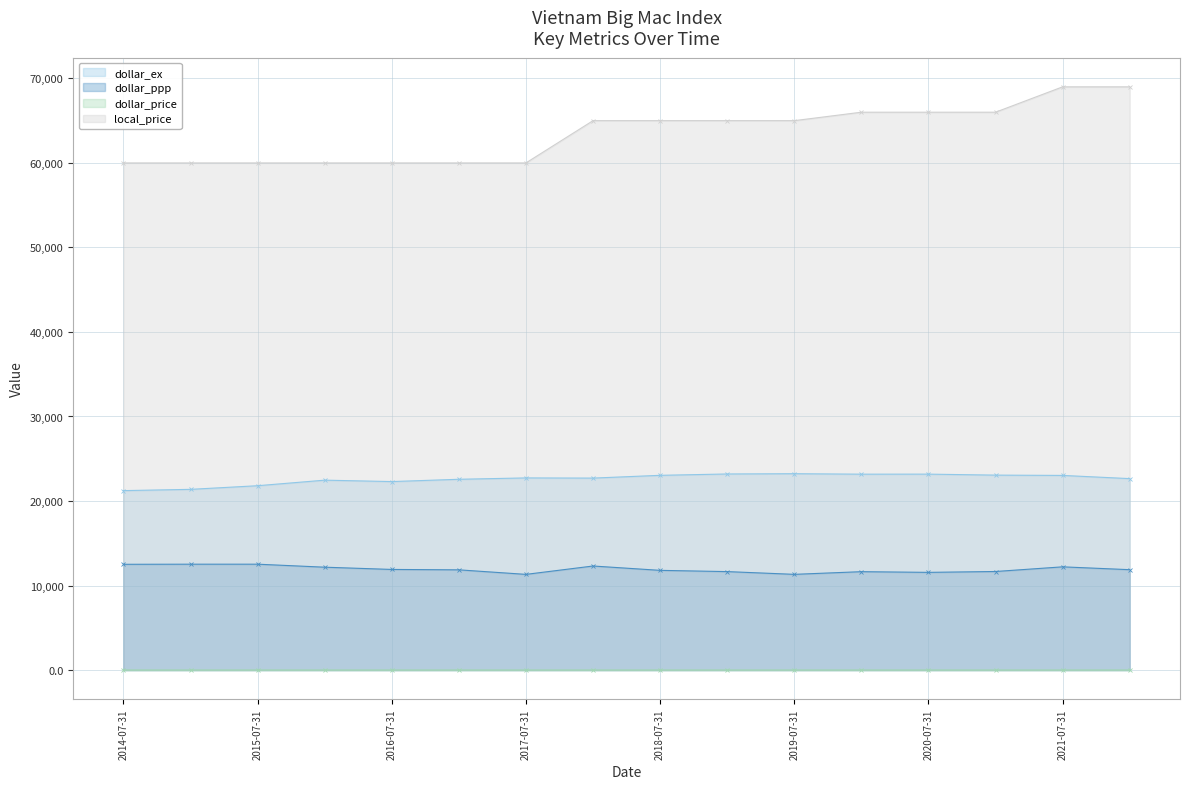

At which category does dollar_ex reach its first local valley?

2016-07-31